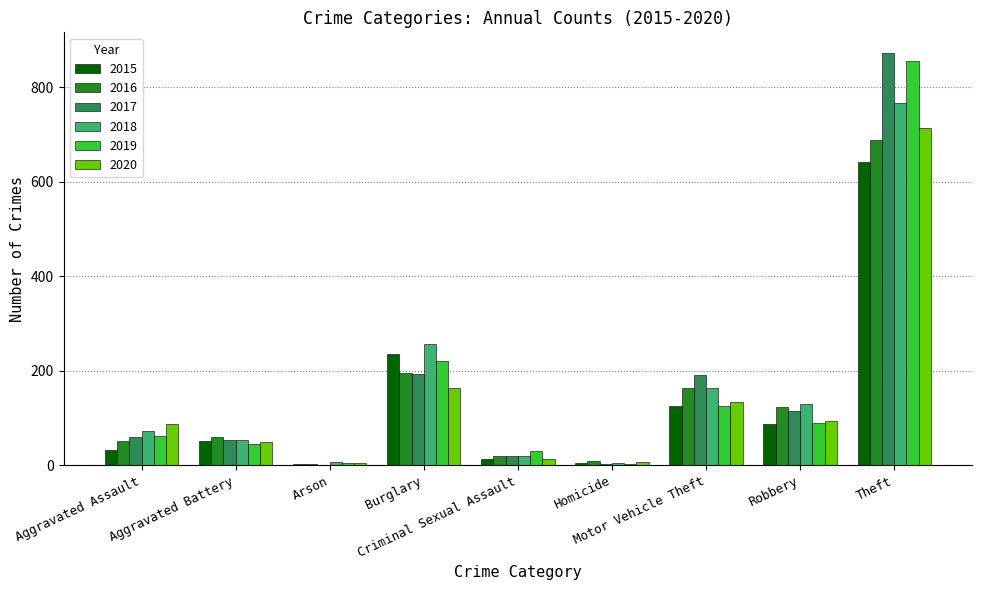

The 2019 series shows 3 at Homicide. True or false?

True